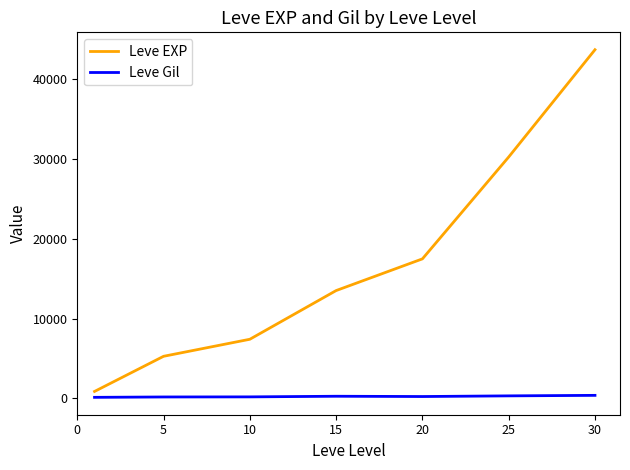

What is the greatest value displayed?

43730.0